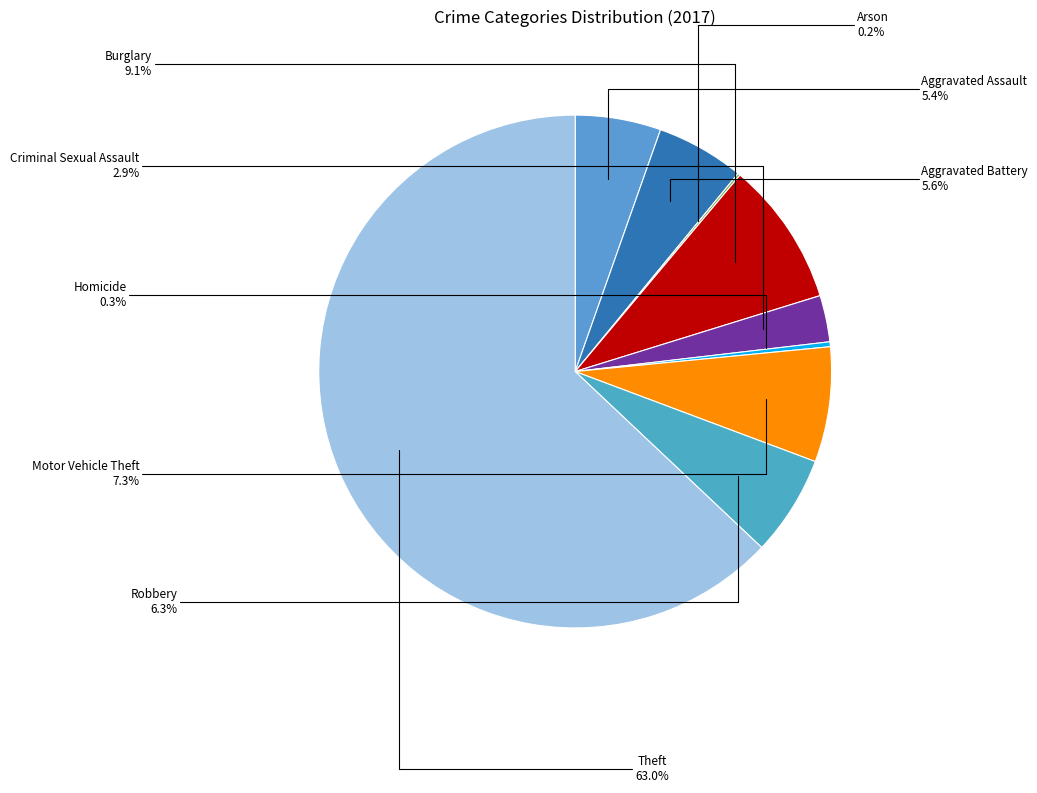

To the nearest percent, what percentage of the pie is Aggravated Battery?

6%